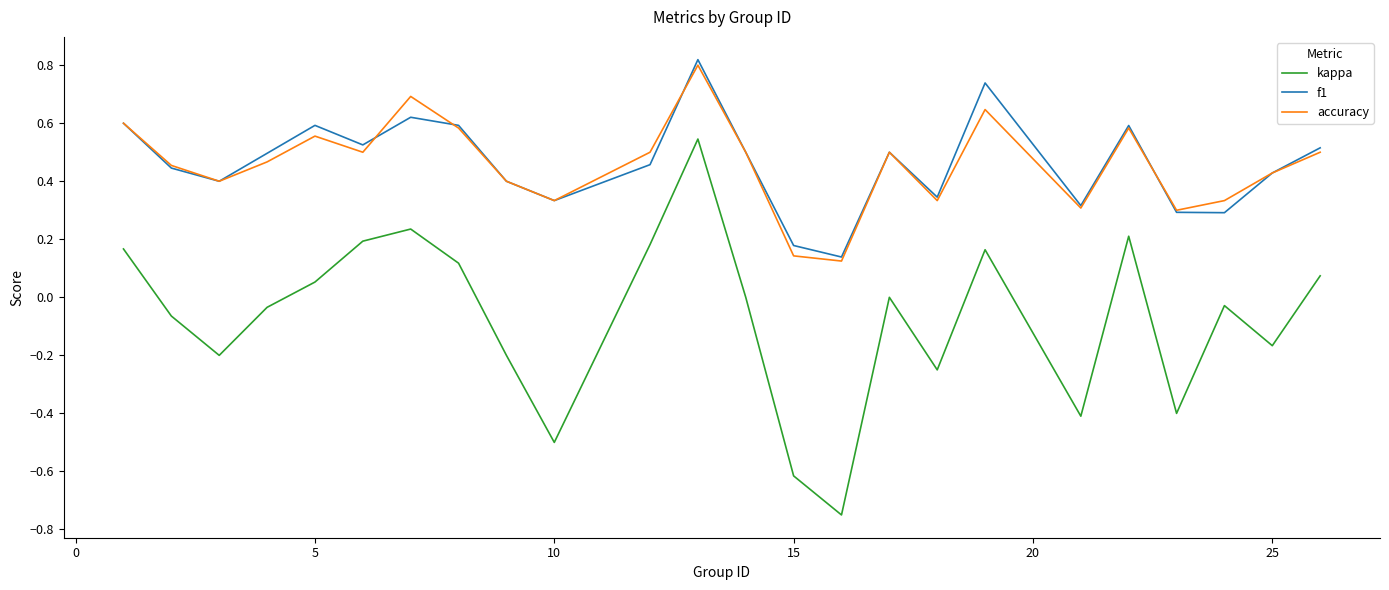

True or false: kappa and accuracy cross at least once.

False